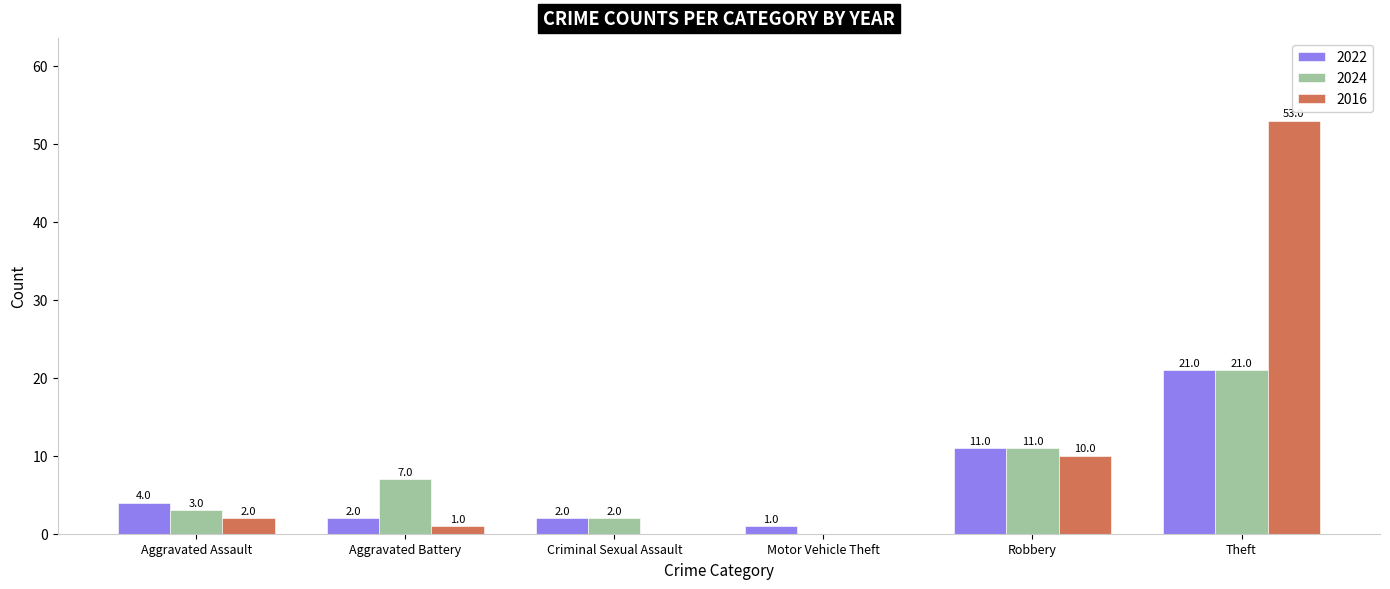

Between Motor Vehicle Theft and Theft, which series saw the biggest shift?

2016